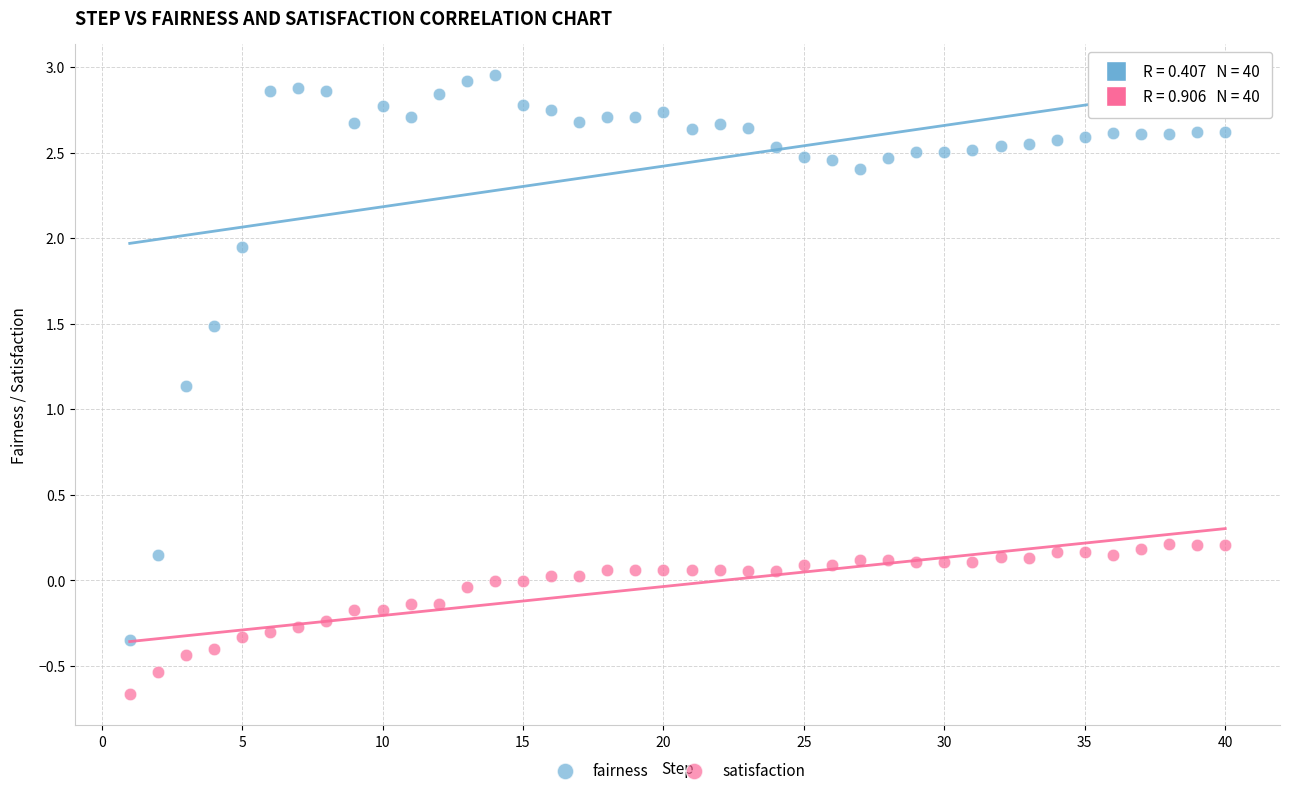

What are all the series names shown in the legend?

fairness, satisfaction